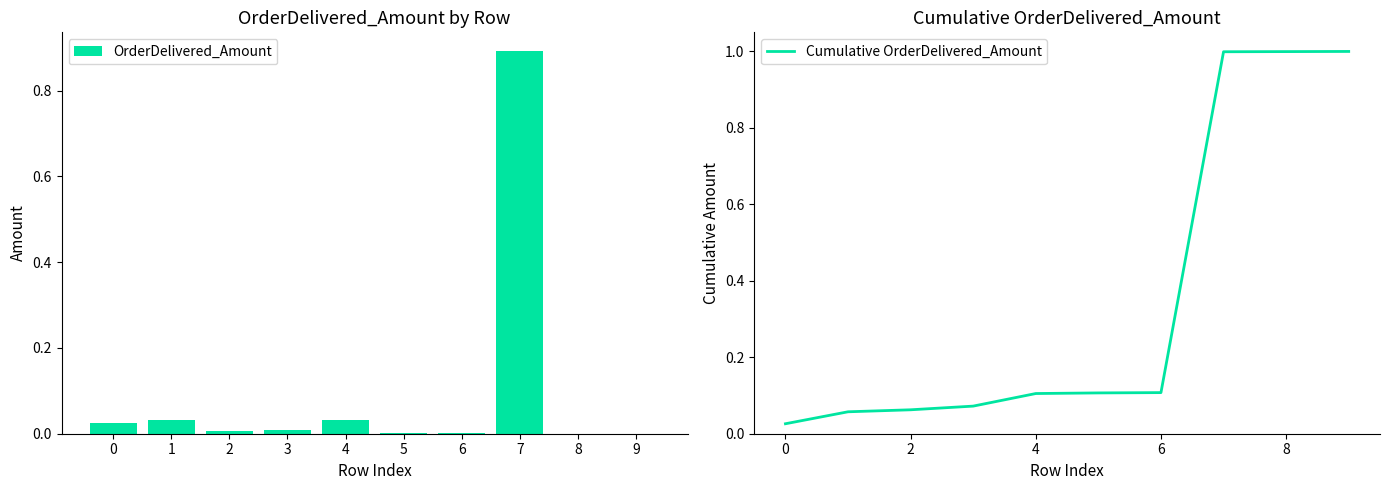

At 4, list the series in order from smallest to largest.

OrderDelivered_Amount, Cumulative OrderDelivered_Amount